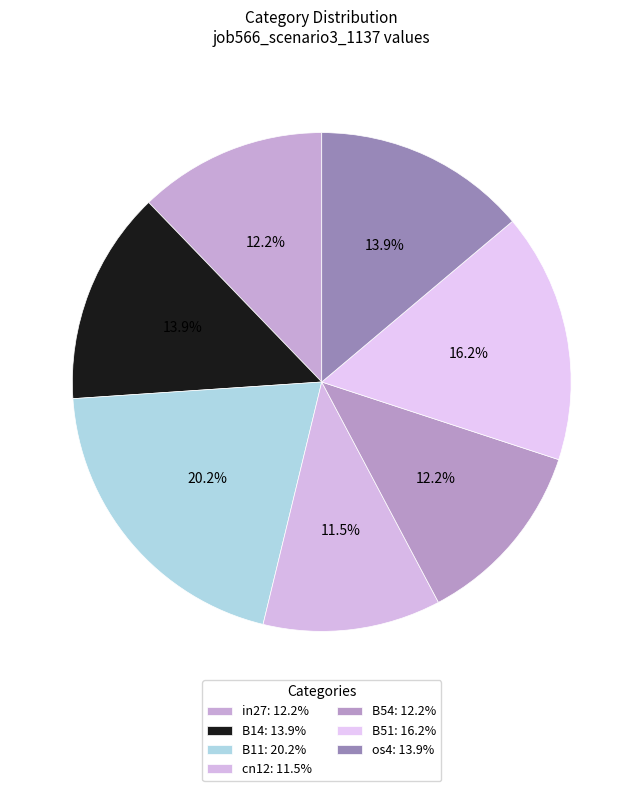

The B11 slice represents 14% of the pie. True or false?

False